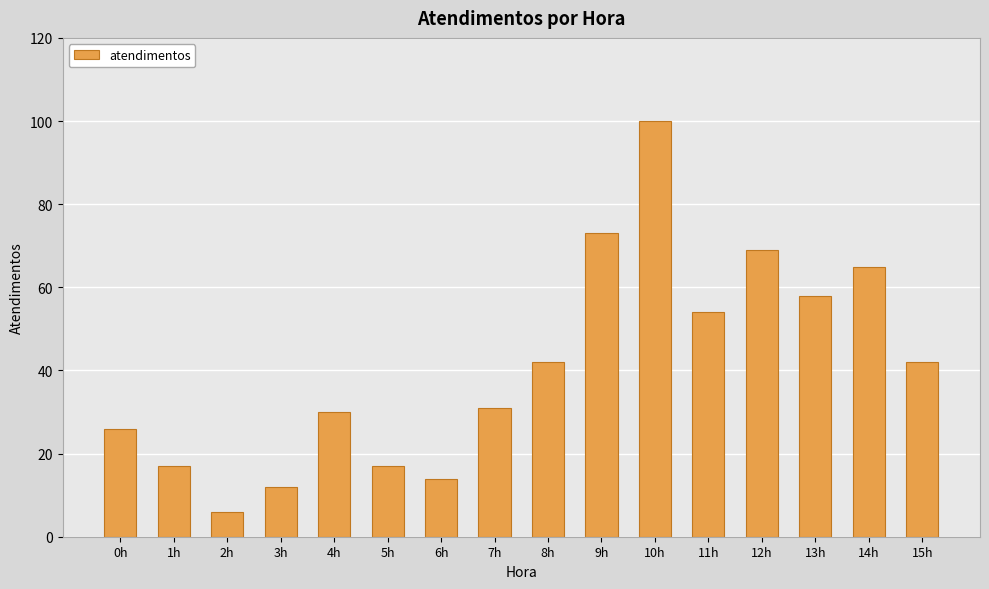

How many data points does each series have?

16